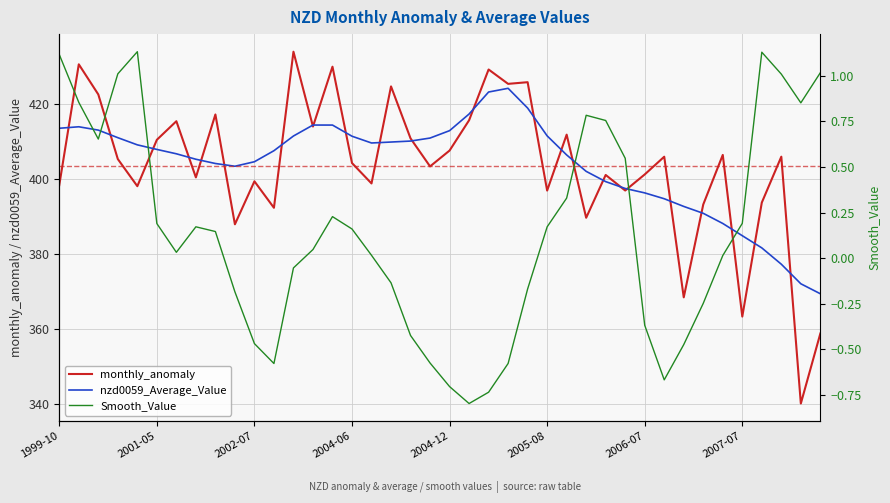

In Smooth_Value, how many points are higher than both neighbors (excluding endpoints)?

5